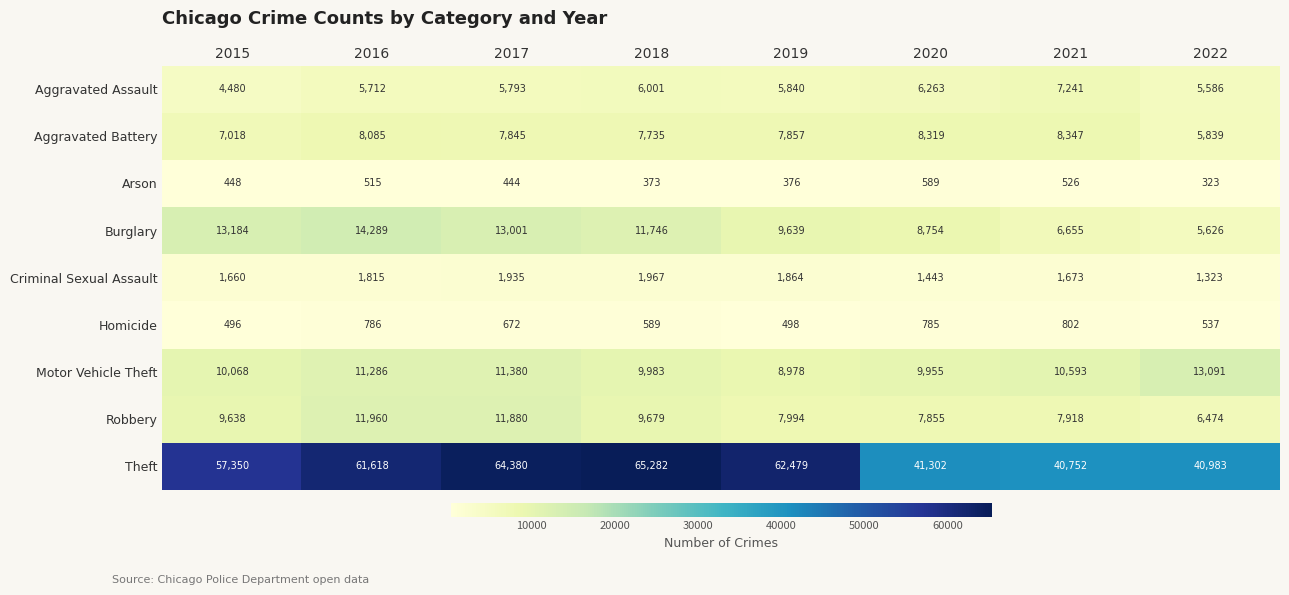

What is the approximate value of Homicide at 2015, to the nearest 10?

500